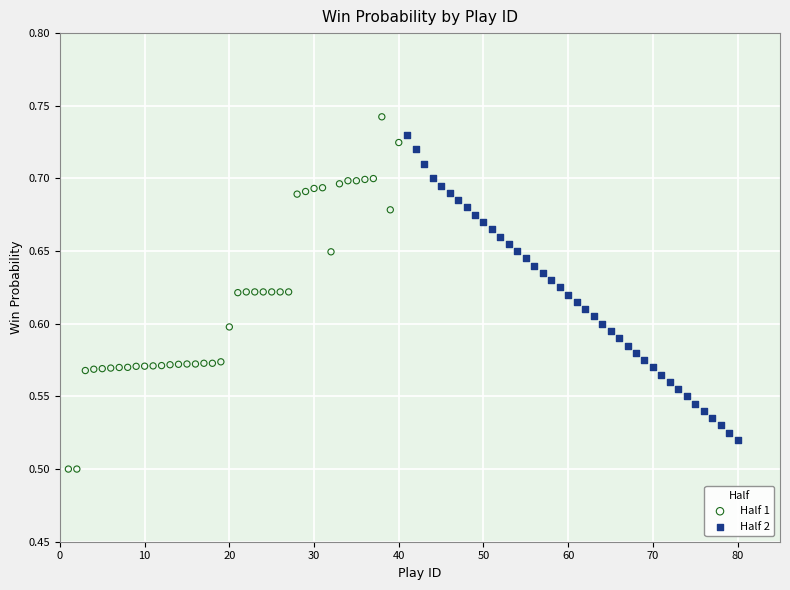

Which series has the widest spread of Y values?

Half 1